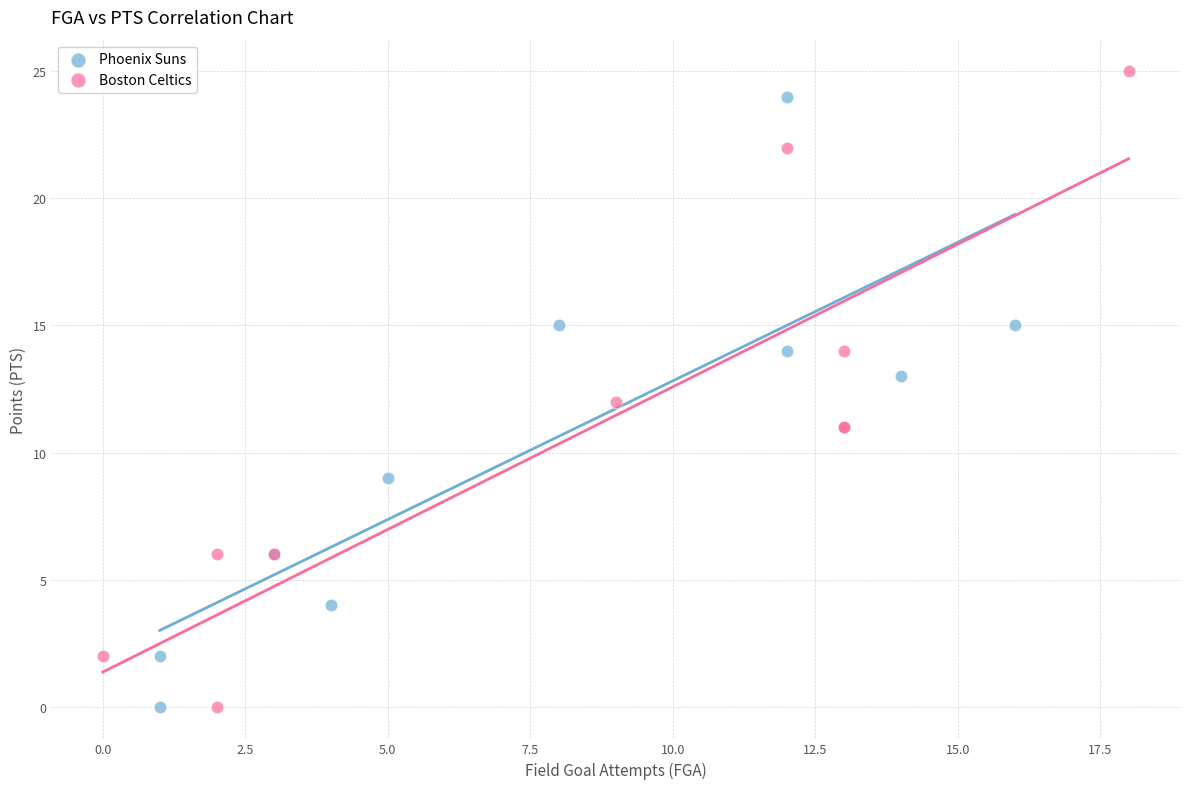

Which series reaches the maximum Y coordinate?

Boston Celtics